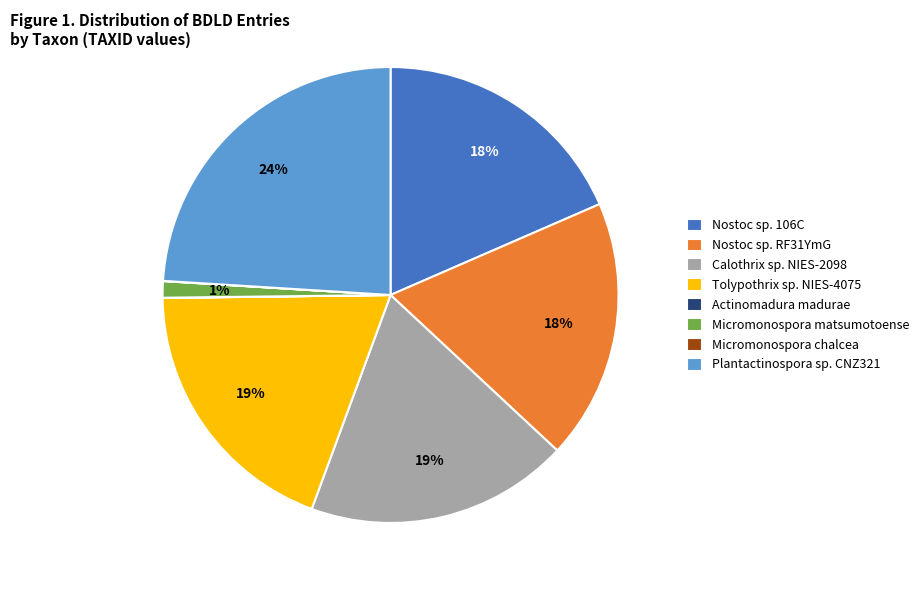

What percentage is the Nostoc sp. RF31YmG slice, to the nearest percent?

18%